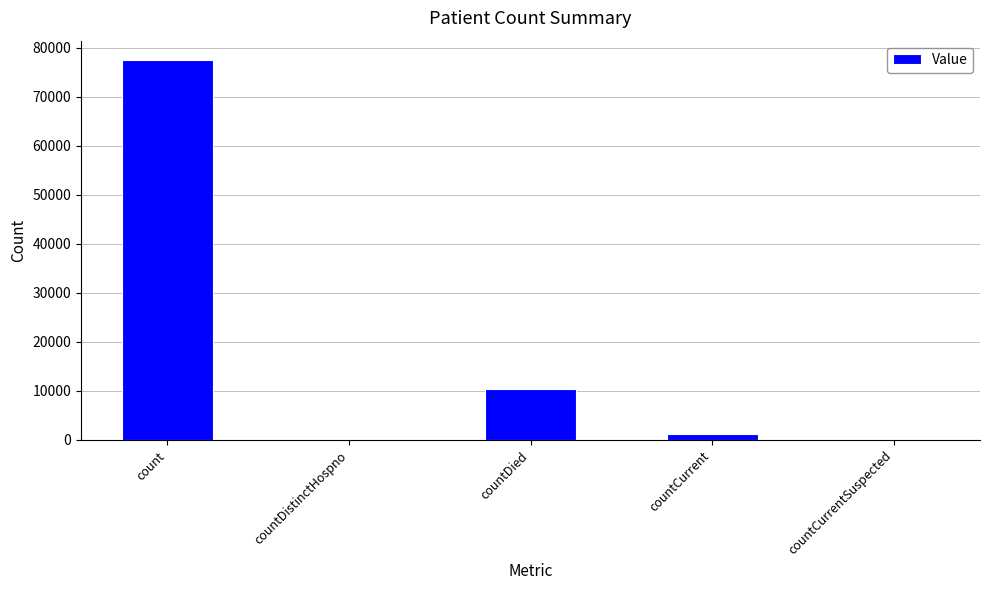

What is the change in value from countCurrent to countCurrentSuspected?

-1130